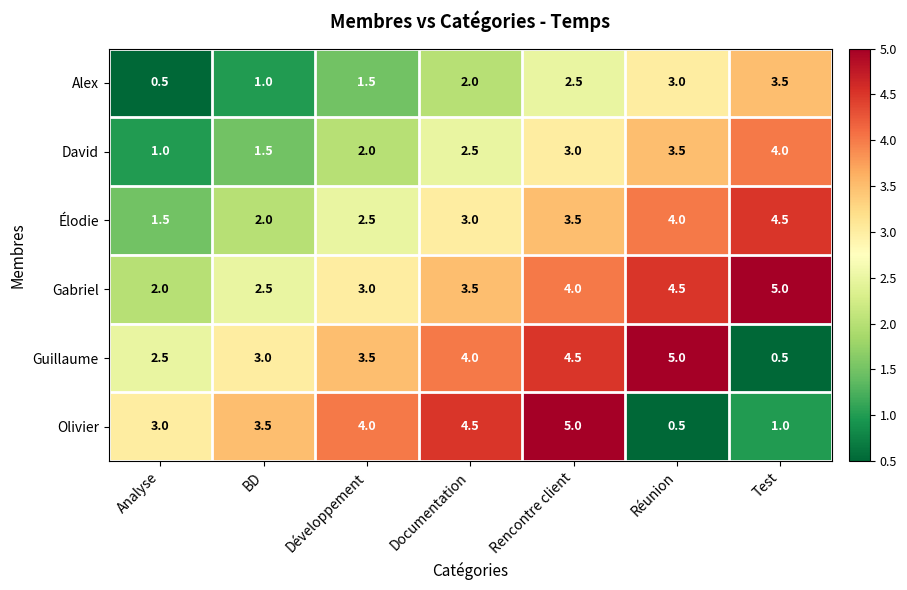

What is the total value across all series at Réunion?

20.5